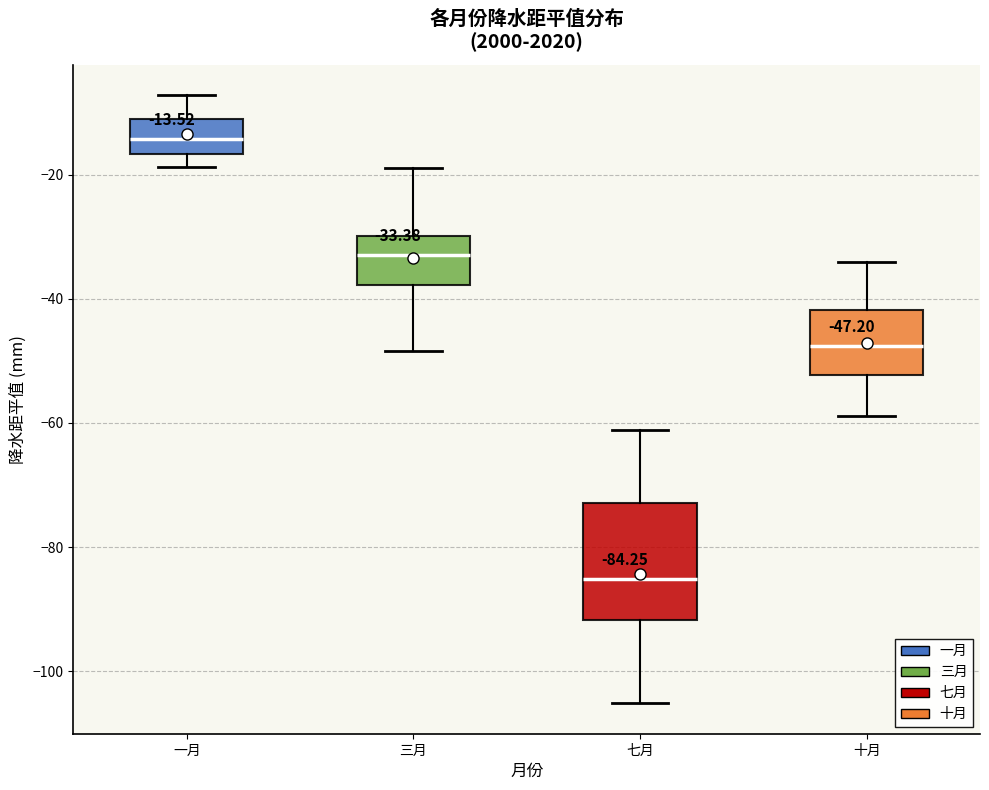

Which box is the tallest, from its lower edge to its upper edge?

七月